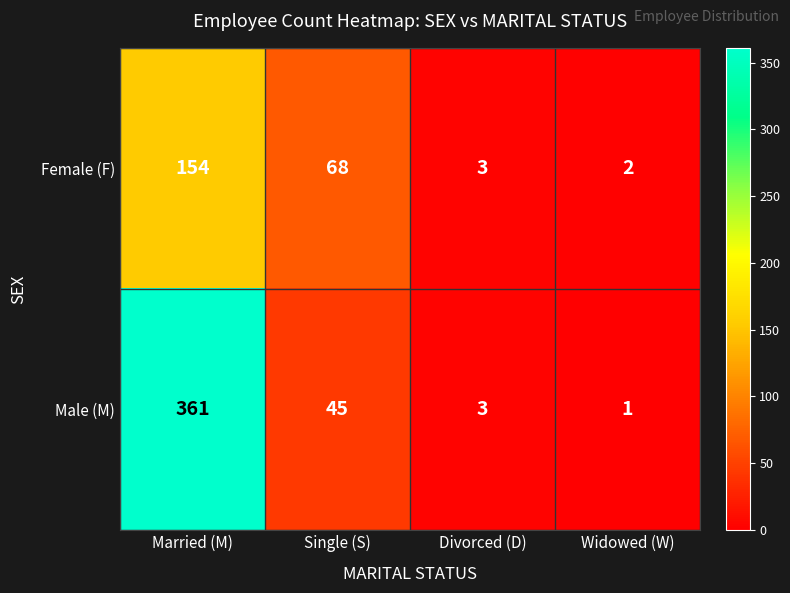

Which series has the largest total across all categories?

Male (M)